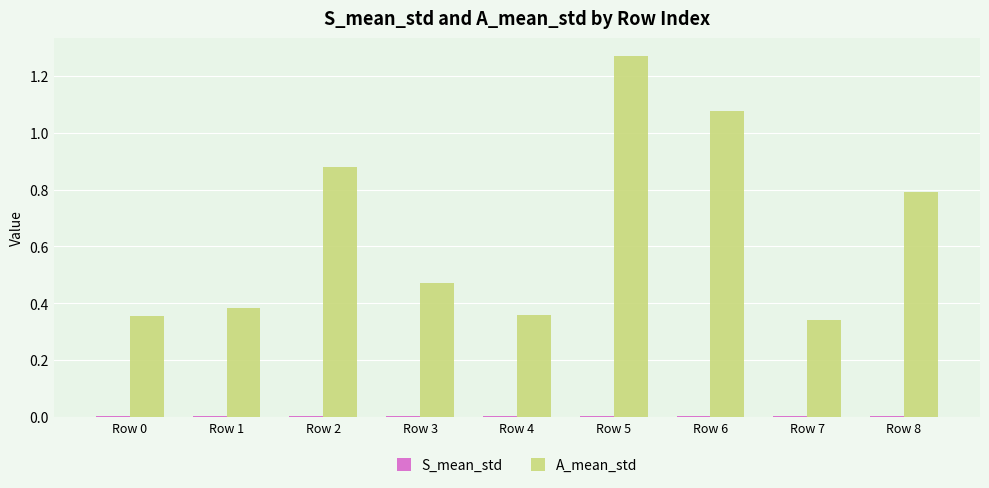

Which label corresponds to the largest value in the chart?

Row 5